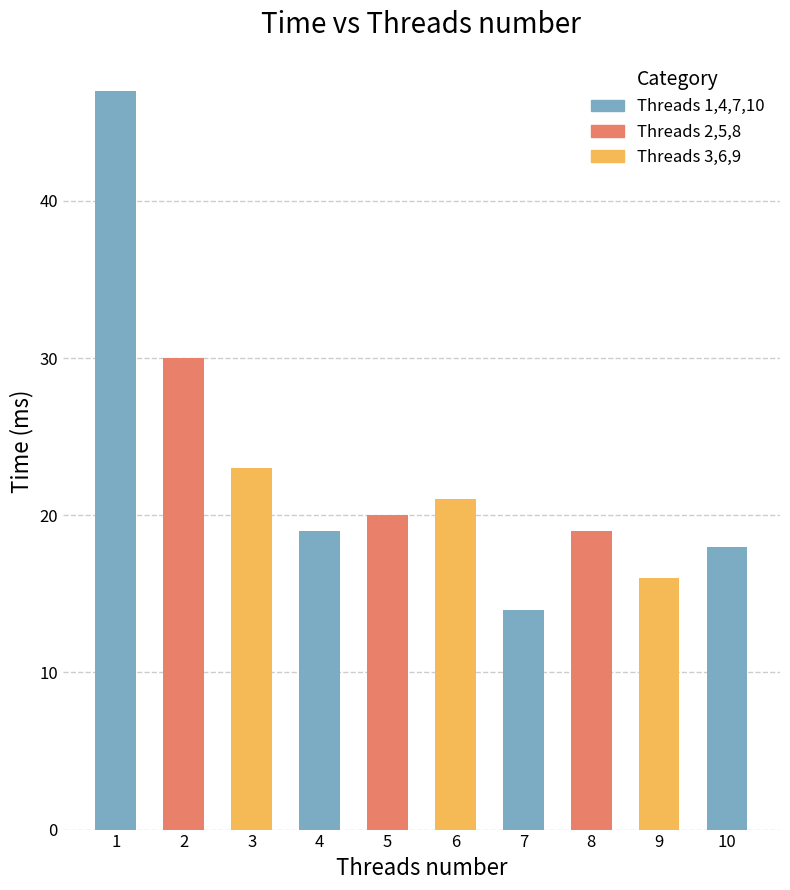

Is it true that the value at 6 is 28?

False